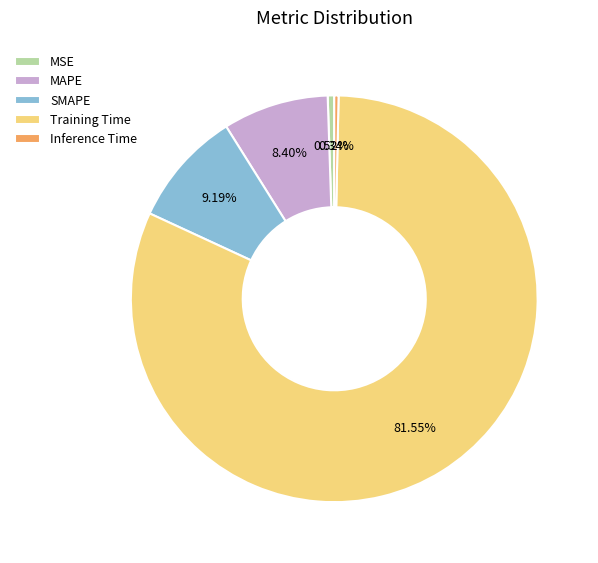

To the nearest percent, what percentage of the pie is MSE?

1%